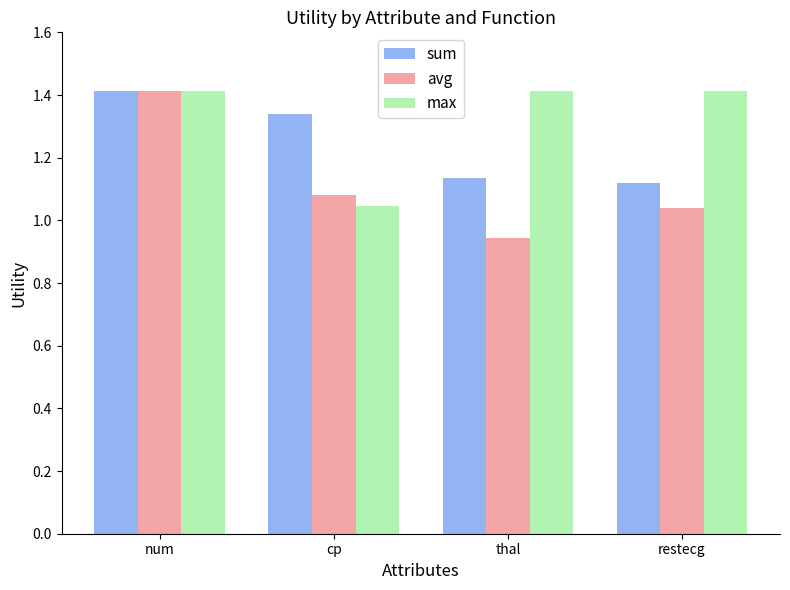

List the series in order of their overall mean, highest first.

max, sum, avg